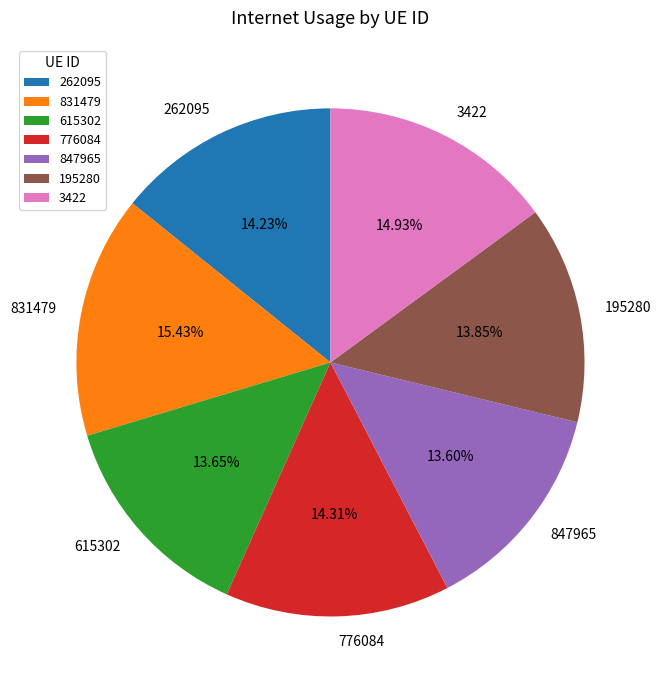

Is there a majority slice in this chart?

No